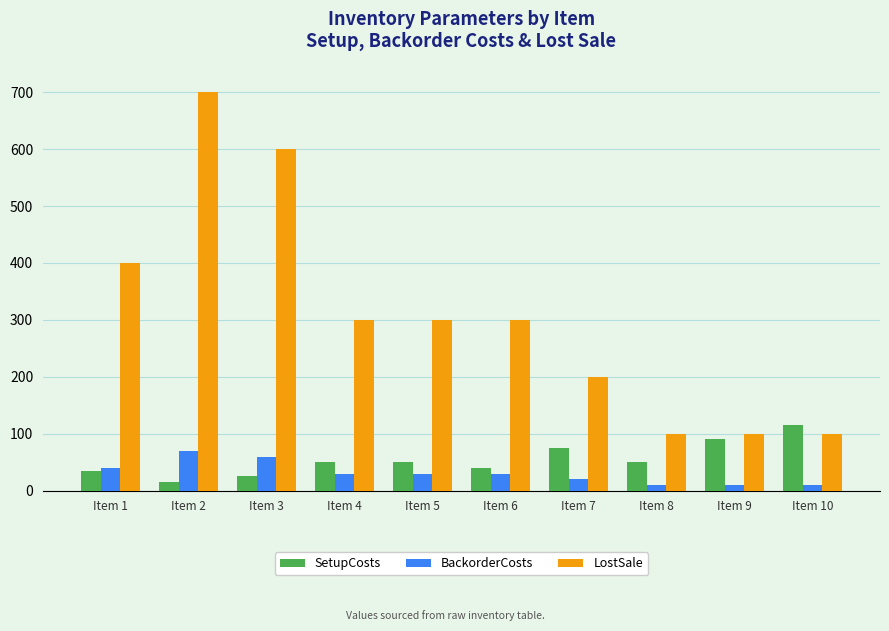

Reading left to right, what are all the values shown in this chart?

SetupCosts: Item 1=35	Item 2=15	Item 3=25	Item 4=50	Item 5=50	Item 6=40	Item 7=75	Item 8=50	Item 9=90	Item 10=115
BackorderCosts: Item 1=40	Item 2=70	Item 3=60	Item 4=30	Item 5=30	Item 6=30	Item 7=20	Item 8=10	Item 9=10	Item 10=10
LostSale: Item 1=400	Item 2=700	Item 3=600	Item 4=300	Item 5=300	Item 6=300	Item 7=200	Item 8=100	Item 9=100	Item 10=100